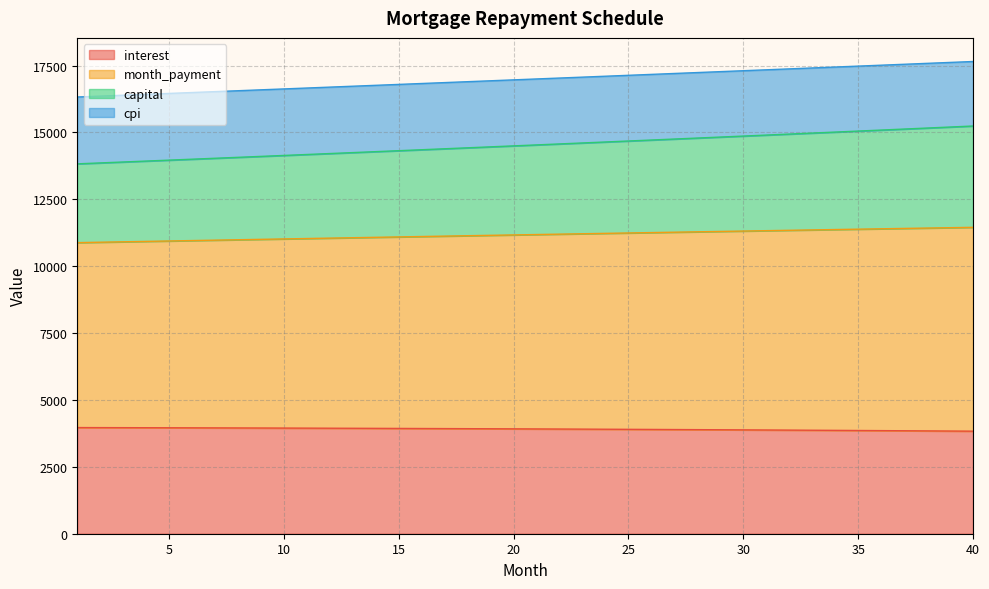

True or false: opening_balance and capital intersect in this chart.

False